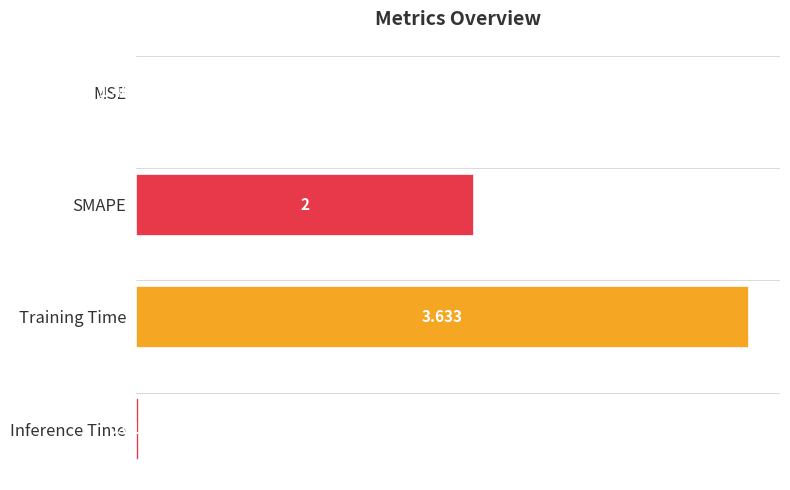

How many categories are shown in the chart?

4